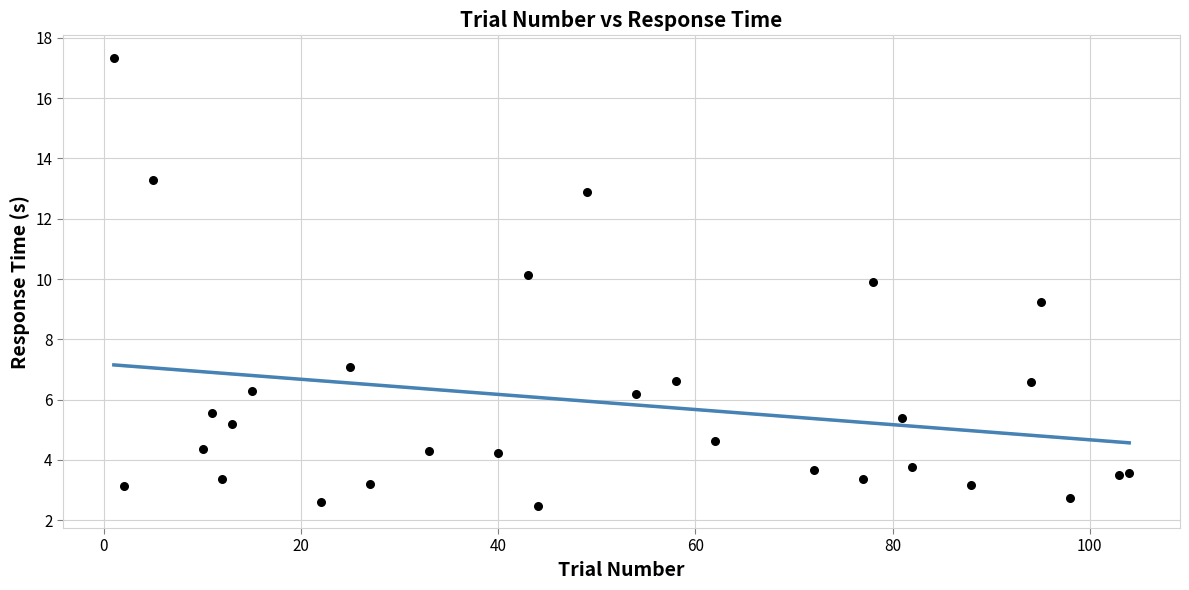

What Y value in the scatter plot is closest to 9?

9.2